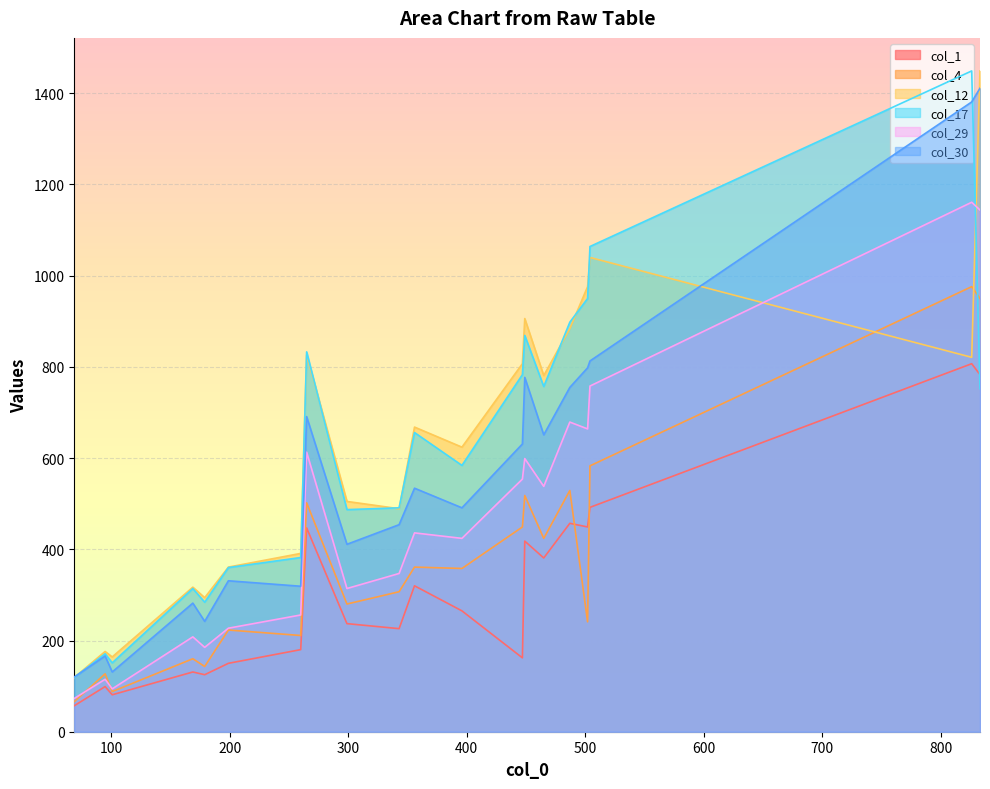

At how many categories does at least one series exceed 1018?

3